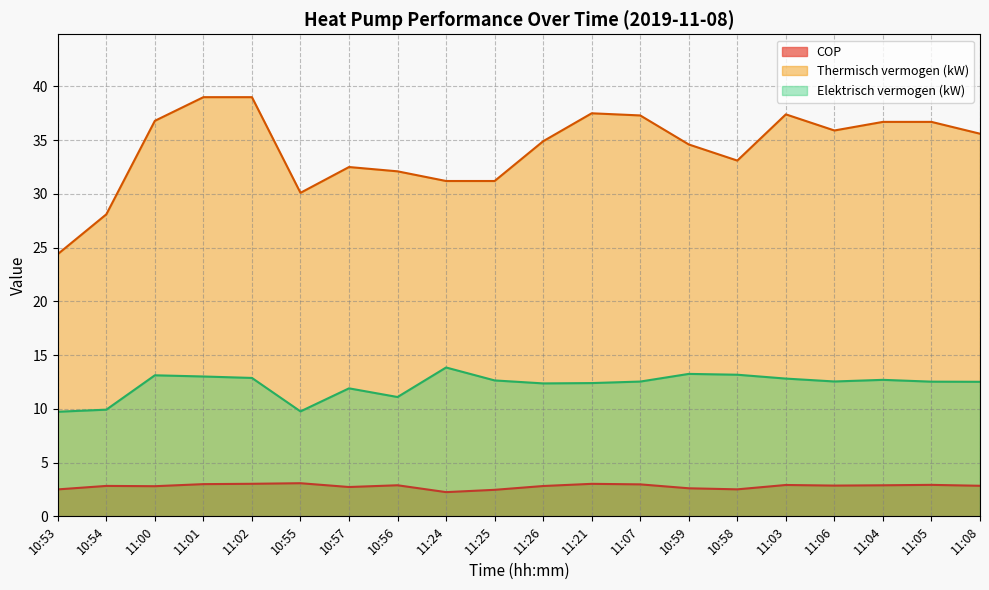

Reading left to right, list all the values displayed in this chart.

COP: 10:53=2.5	10:54=2.8	11:00=2.8	11:01=3.0	11:02=3.0	10:55=3.1	10:57=2.7	10:56=2.9	11:24=2.3	11:25=2.5	11:26=2.8	11:21=3.0	11:07=3.0	10:59=2.6	10:58=2.5	11:03=2.9	11:06=2.9	11:04=2.9	11:05=2.9	11:08=2.8
Elektrisch vermogen: 10:53=9.7	10:54=9.9	11:00=13.1	11:01=13.0	11:02=12.9	10:55=9.8	10:57=11.9	10:56=11.1	11:24=13.8	11:25=12.6	11:26=12.4	11:21=12.4	11:07=12.5	10:59=13.3	10:58=13.2	11:03=12.8	11:06=12.5	11:04=12.7	11:05=12.5	11:08=12.5
Thermisch vermogen: 10:53=24.4	10:54=28.1	11:00=36.8	11:01=39.0	11:02=39.0	10:55=30.1	10:57=32.5	10:56=32.1	11:24=31.2	11:25=31.2	11:26=34.9	11:21=37.5	11:07=37.3	10:59=34.6	10:58=33.1	11:03=37.4	11:06=35.9	11:04=36.7	11:05=36.7	11:08=35.6